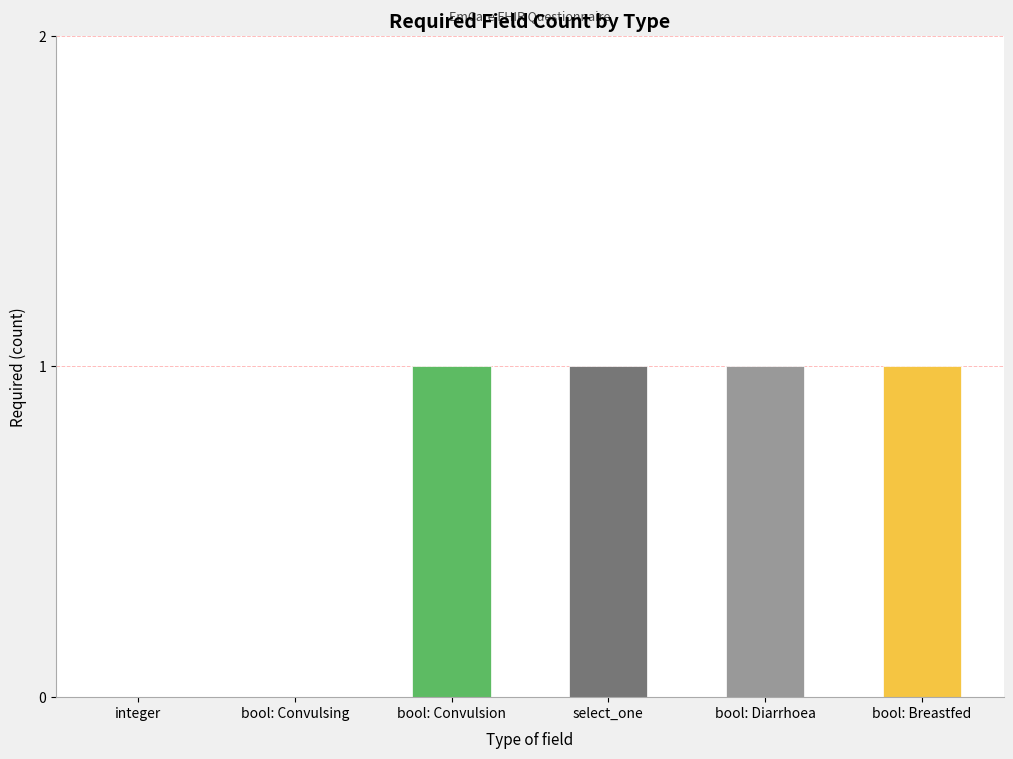

The value at bool: Convulsion is 1. True or false?

True